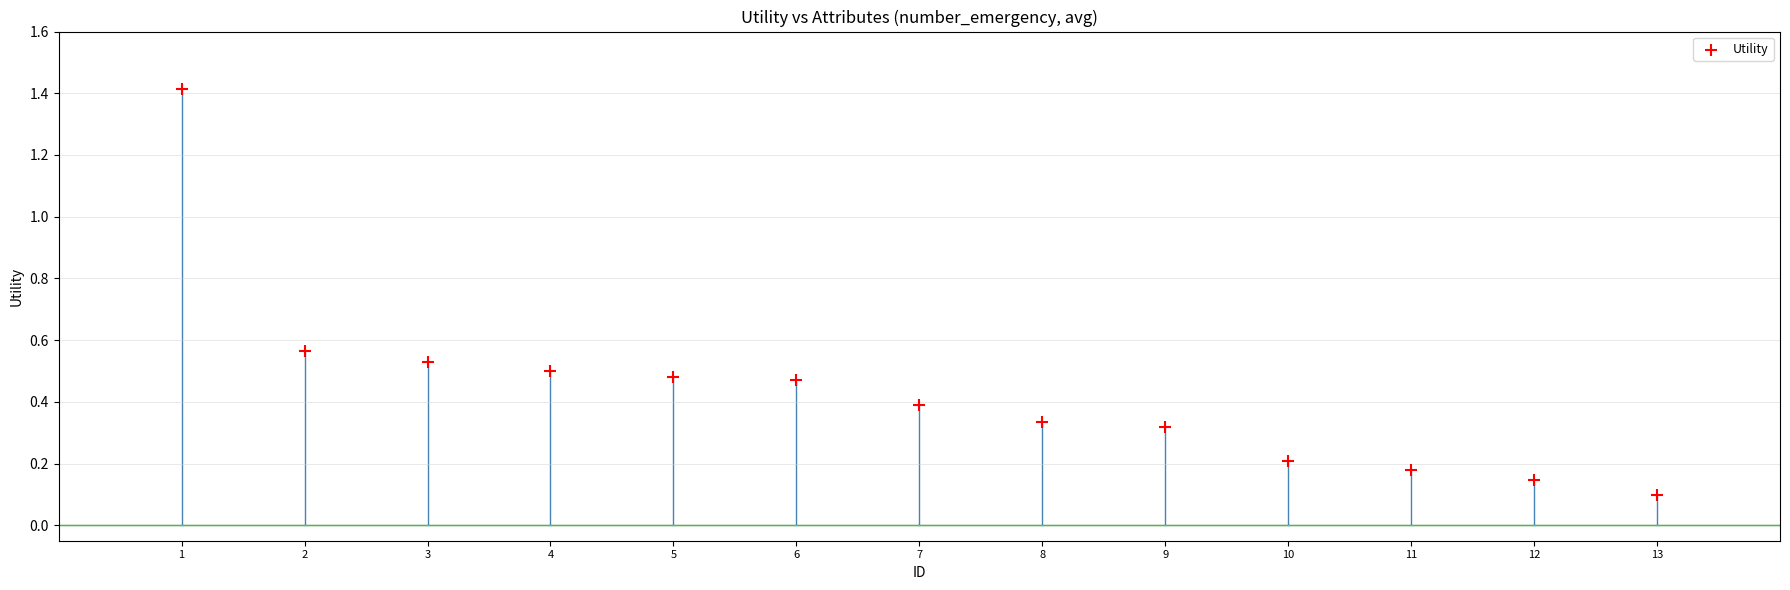

How many data points are displayed?

13